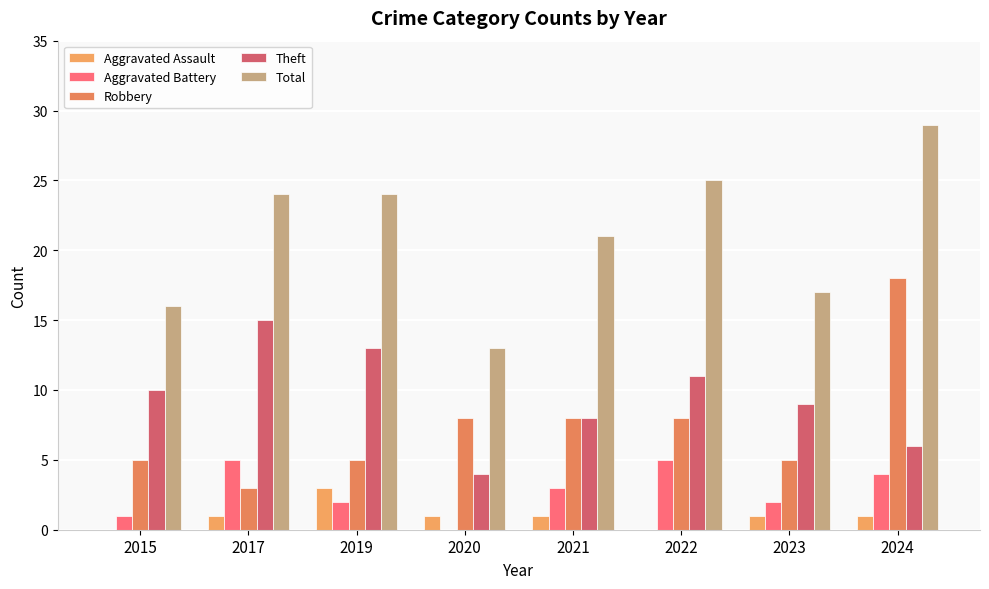

Which series has the largest total across all categories?

Total